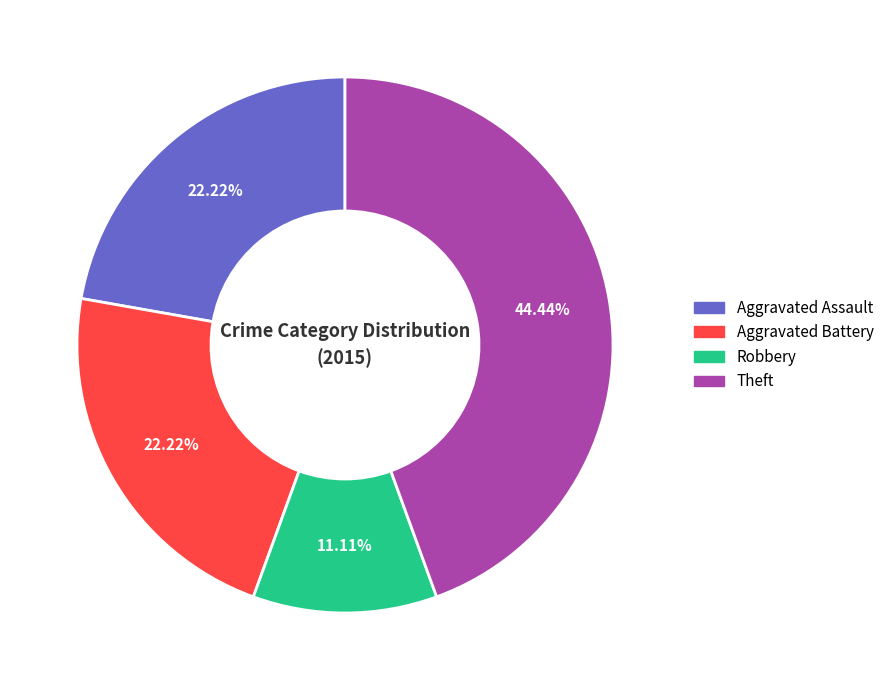

To the nearest percent, what is the difference between the largest and smallest slice percentages?

33%